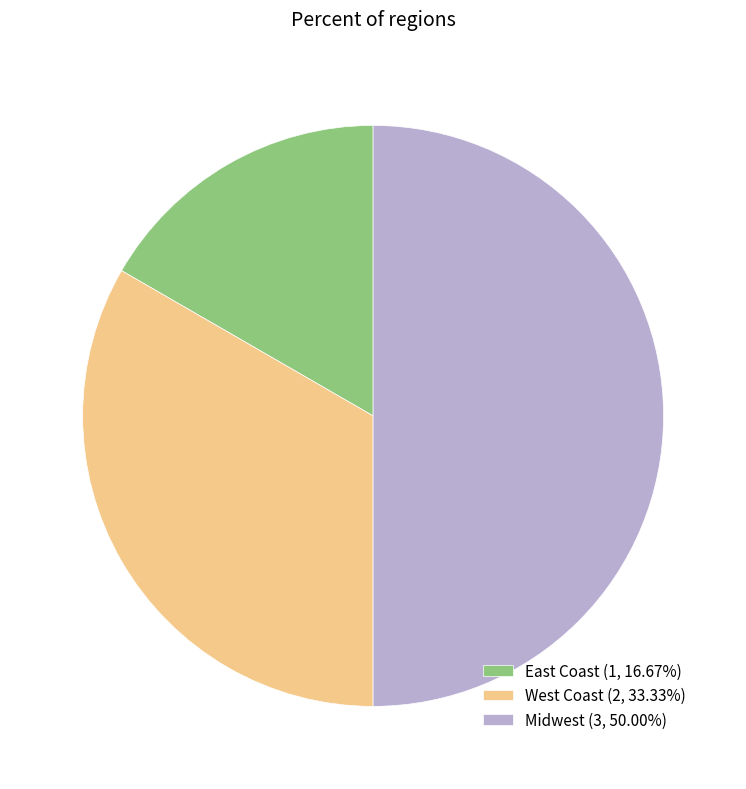

Combined, do East Coast (1, 16.67%) and Midwest (3, 50.00%) account for over 50%?

Yes